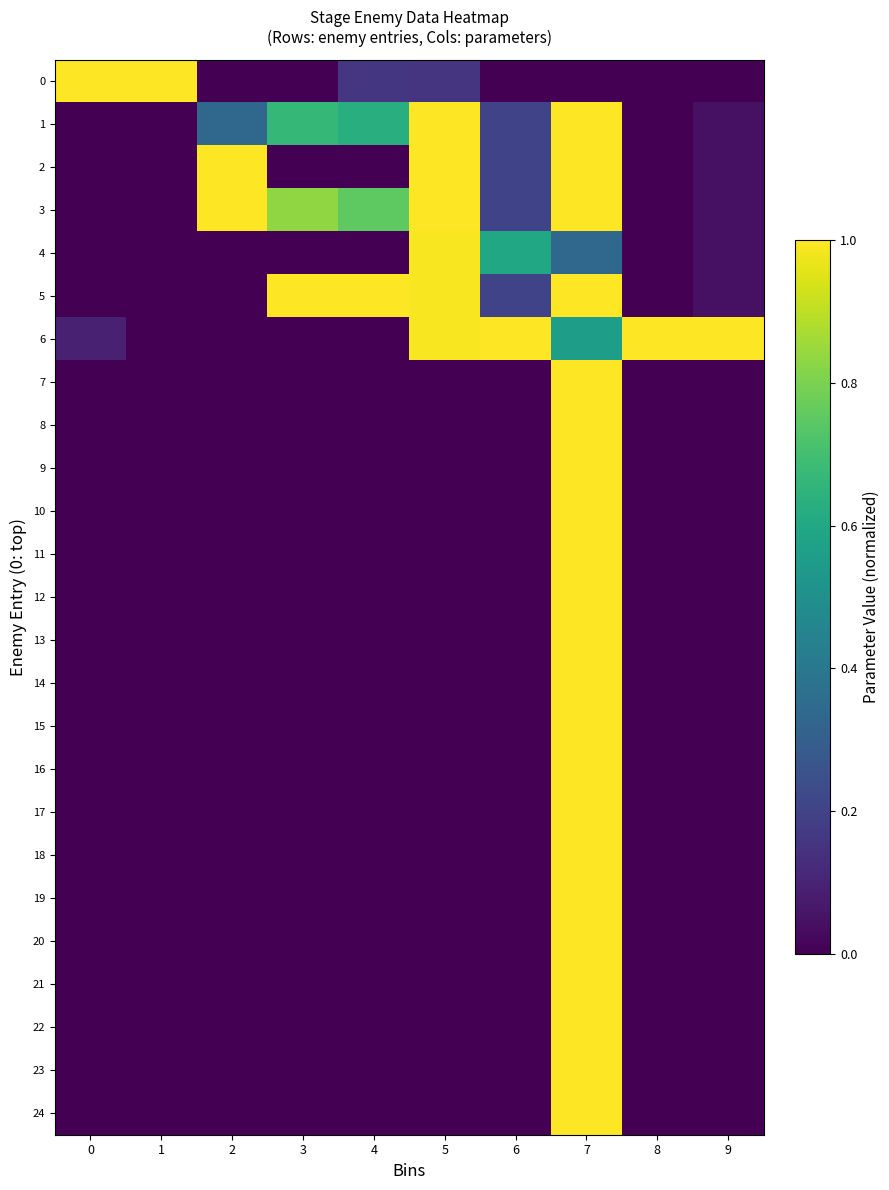

What is the difference between the highest and lowest values at 2?

1.0